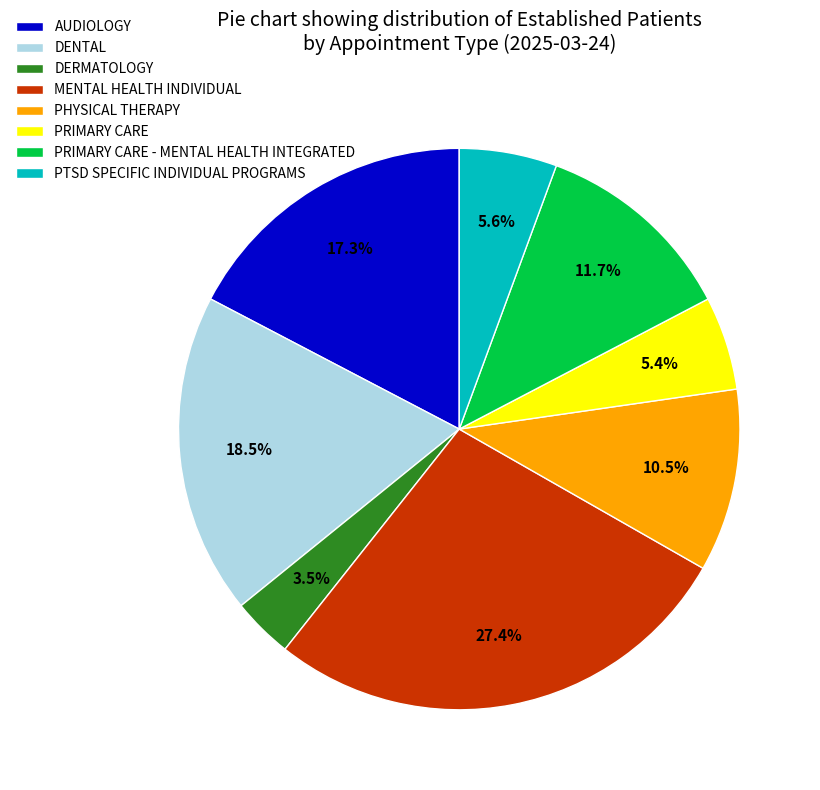

How many segments does this pie chart have?

8